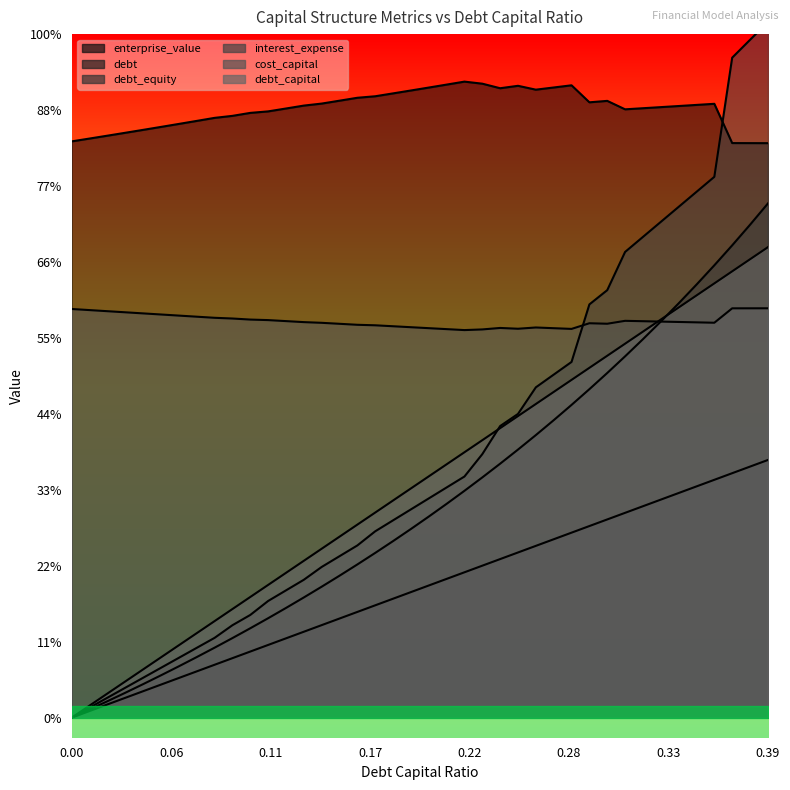

Is the value of debt_capital at 0.11 greater than the value of interest_expense at 0.15?

No